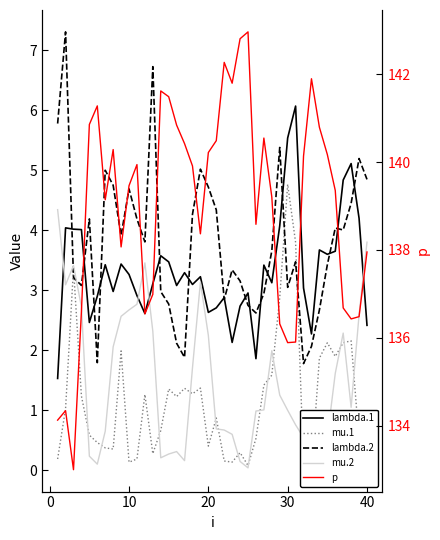

Which series has the largest range (max minus min)?

p